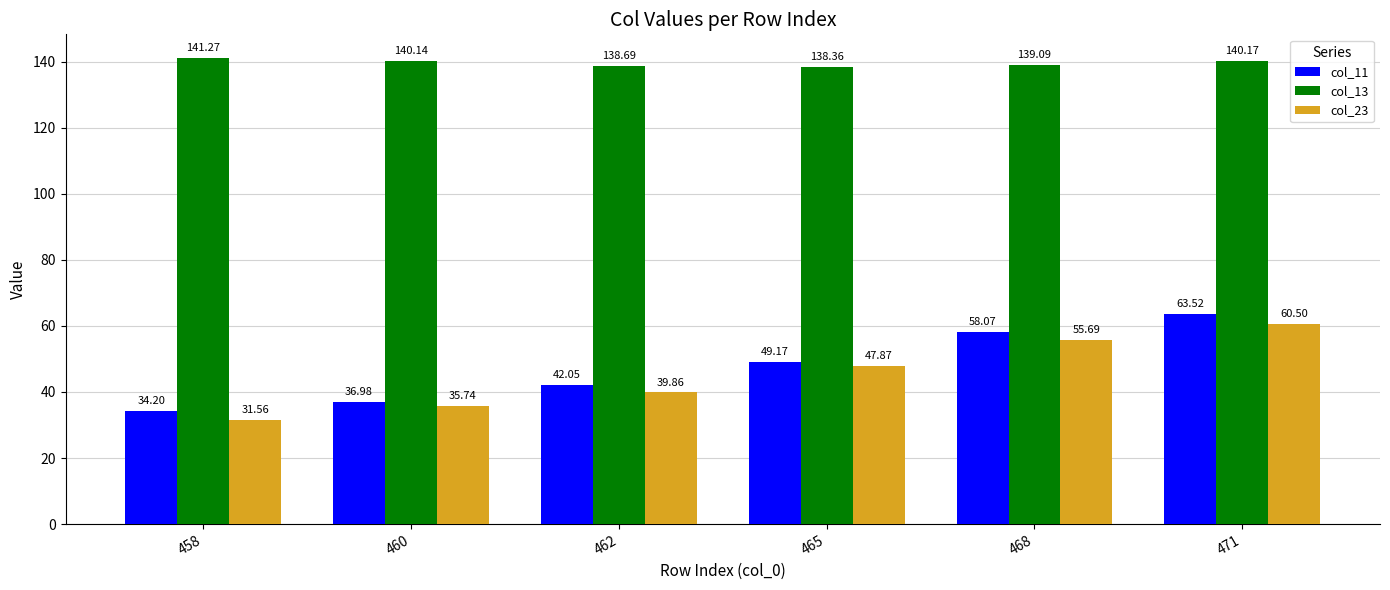

At which label does col_11 first exceed 49?

465